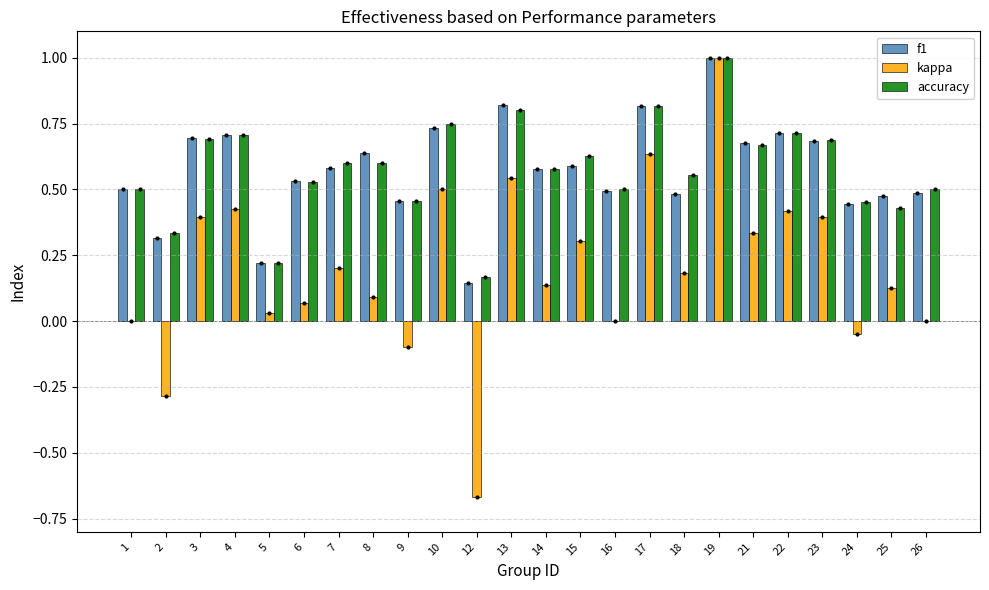

Between 4 and 18, which series saw the biggest shift?

kappa